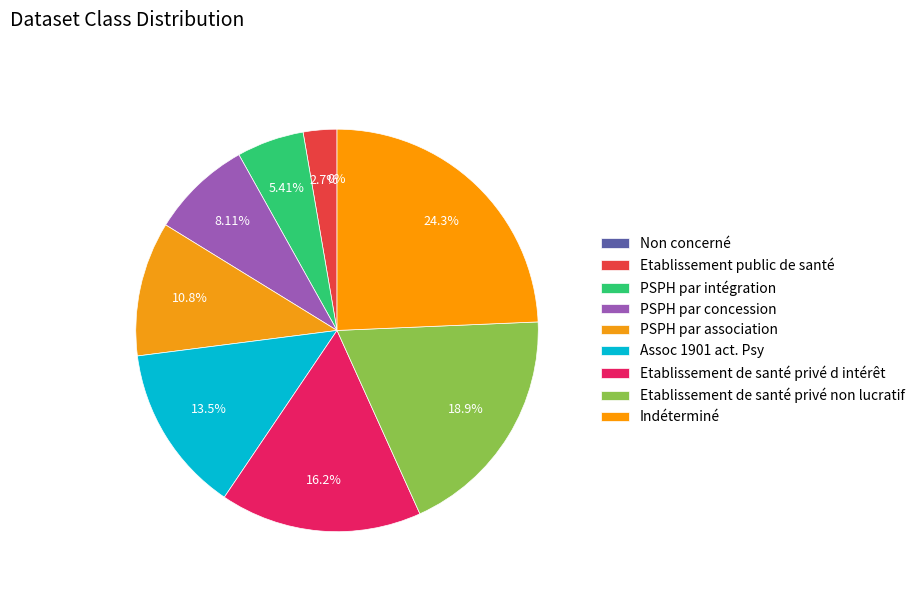

What percentage do PSPH par concession and Etablissement public de santé together represent?

10.8%